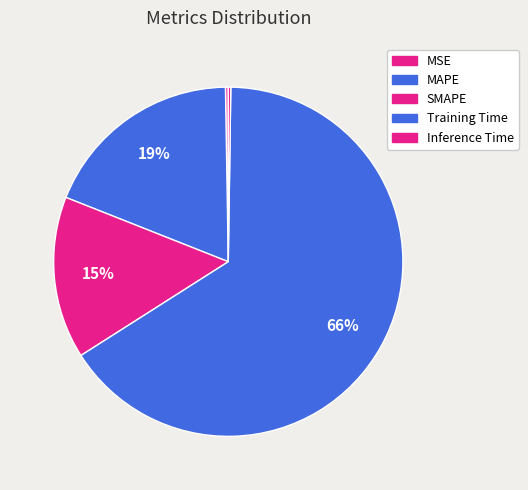

Which category has the biggest portion of the pie?

Training Time